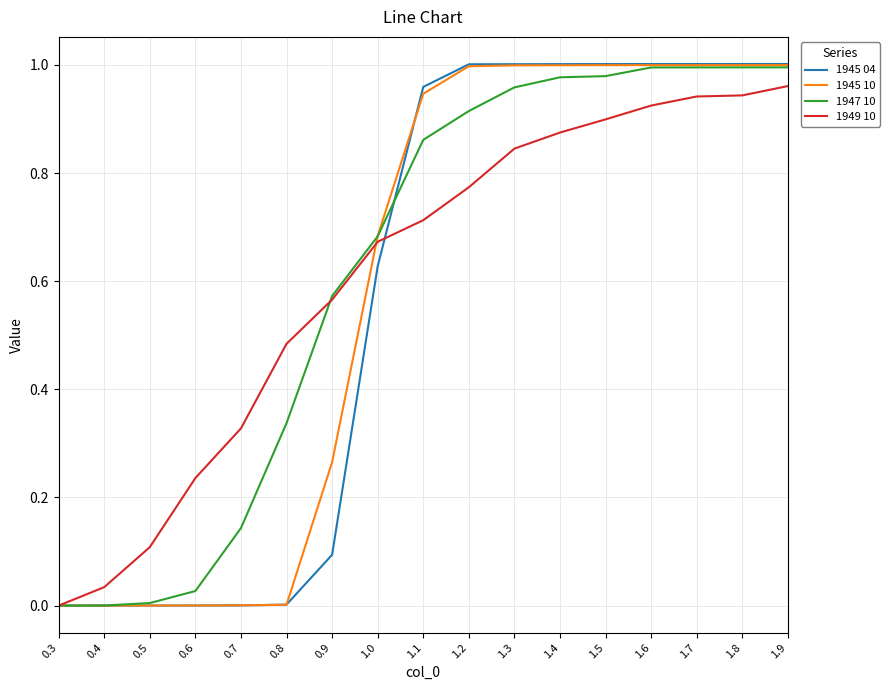

The 1945 04 series shows 1.0 at 1.1. True or false?

True